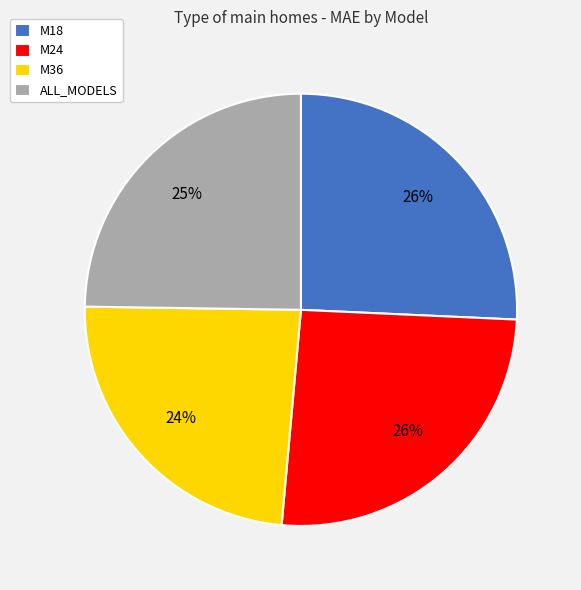

How many slices are in this pie chart?

4